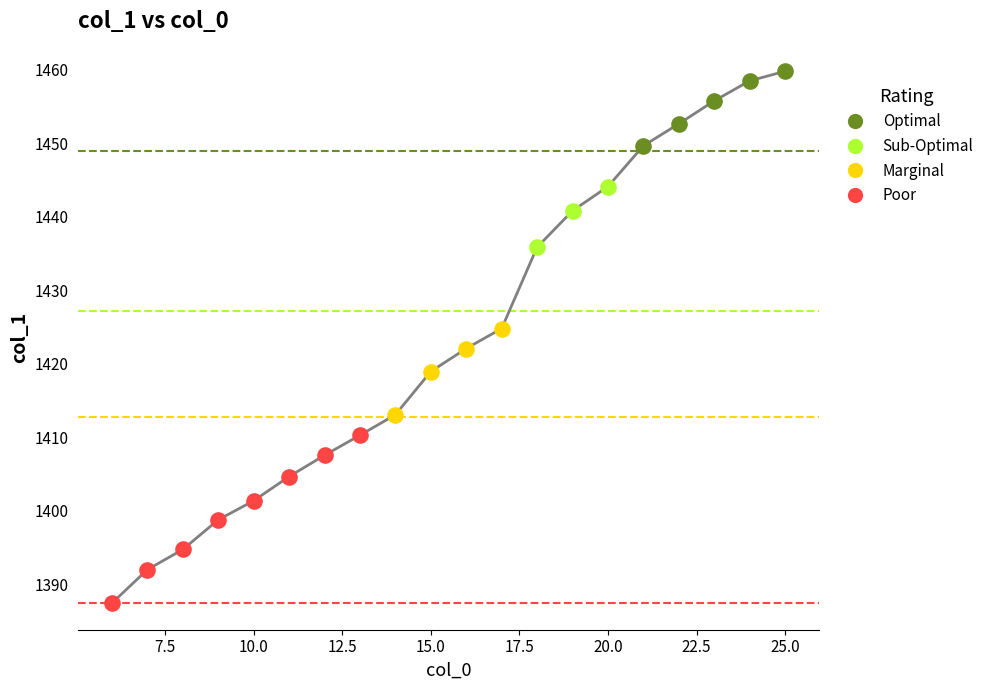

What is the greatest value displayed?

1459.8